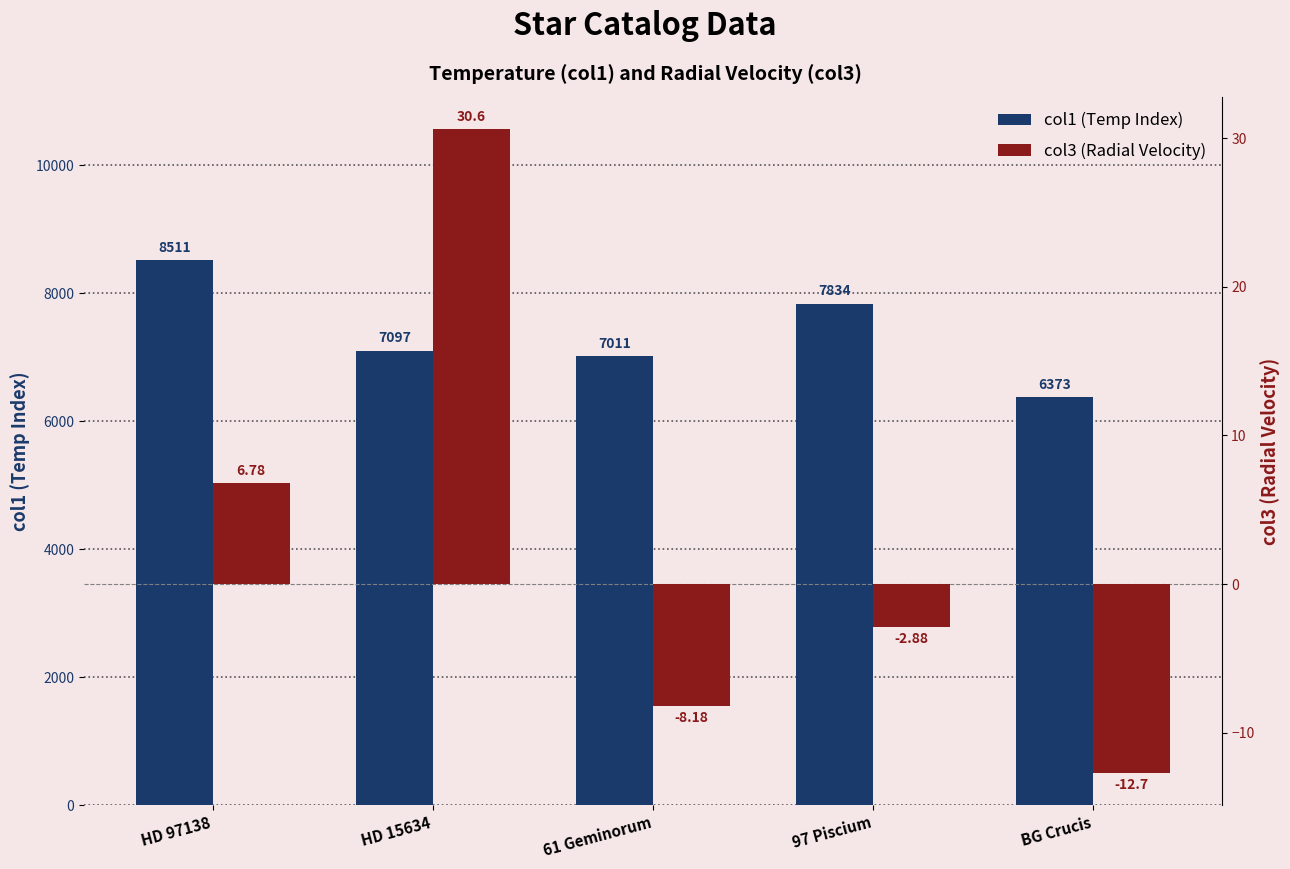

What is the label of the 3rd bar from the right?

61 Geminorum